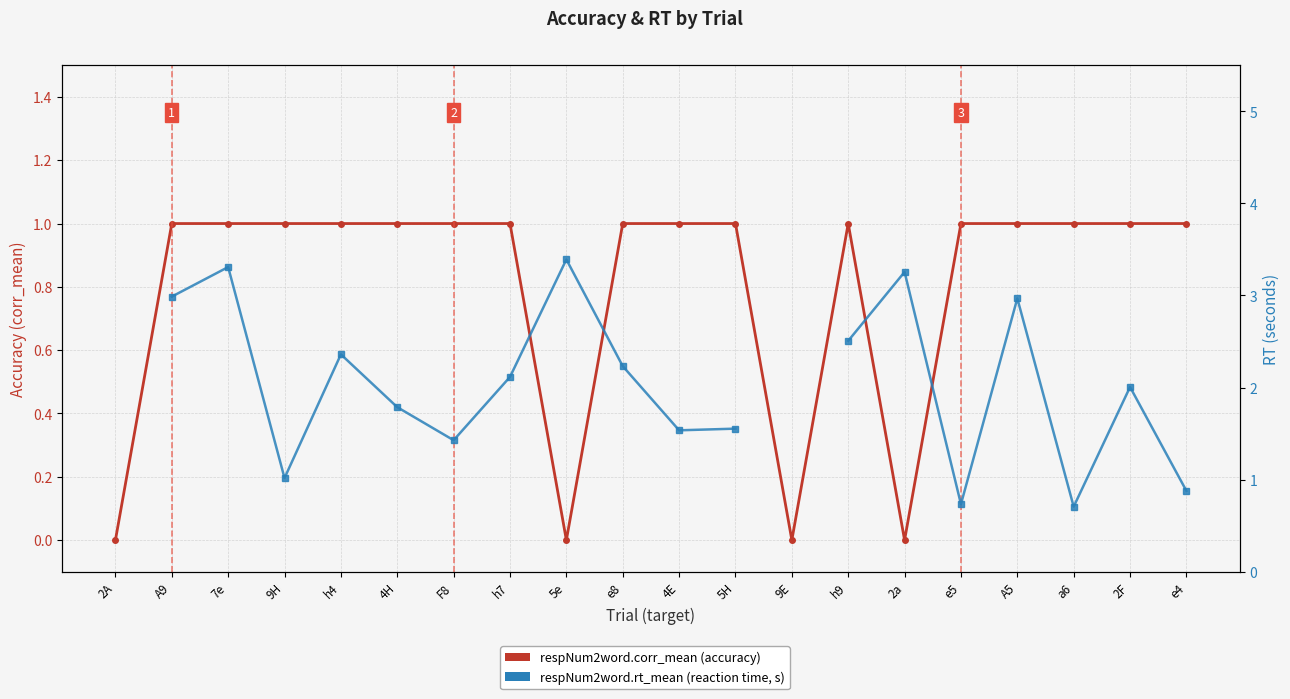

True or false: respNum2word.corr_mean (accuracy) and respNum2word.rt_mean (RT, s) intersect in this chart.

True